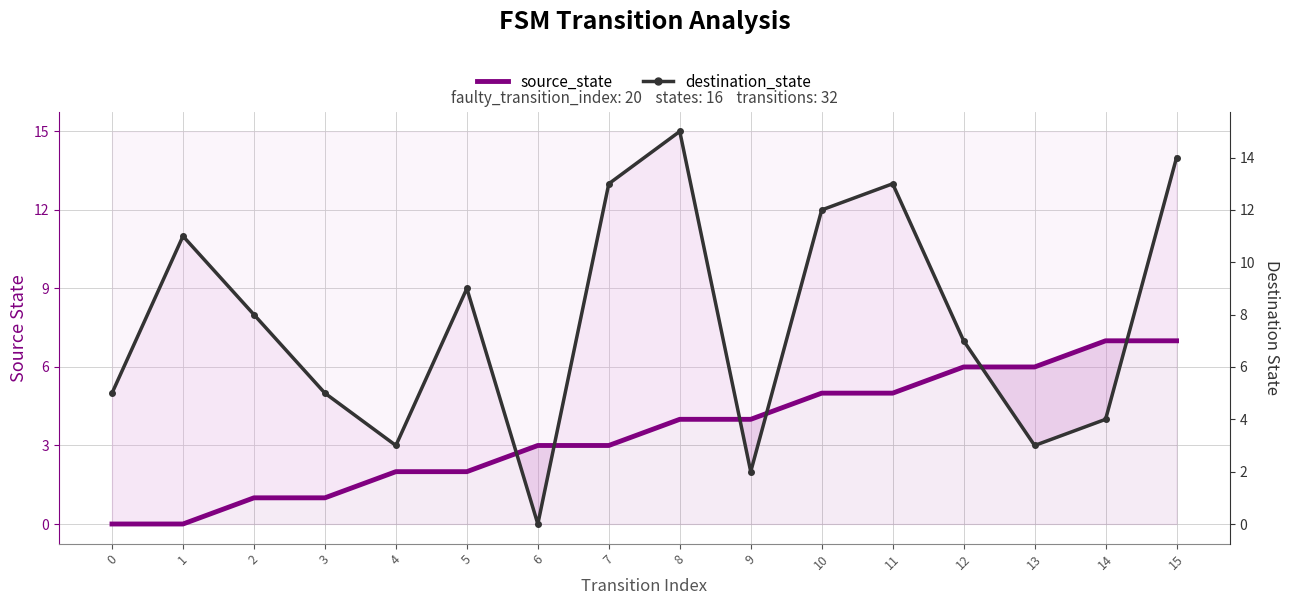

What value does the destination_state series have at 9?

2